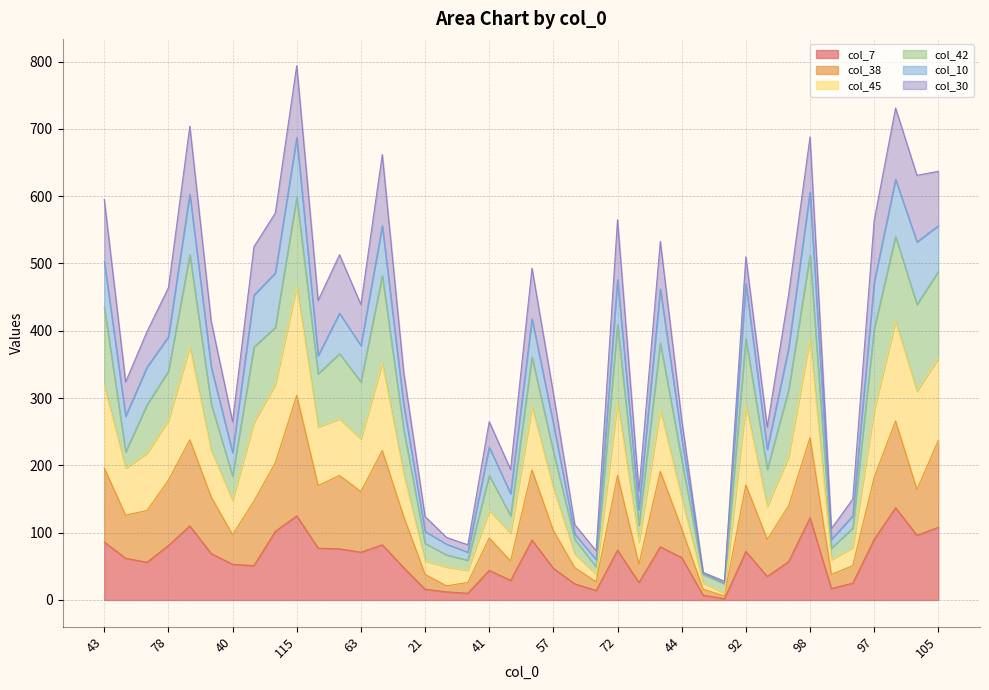

Does the chart have visible grid lines?

Yes